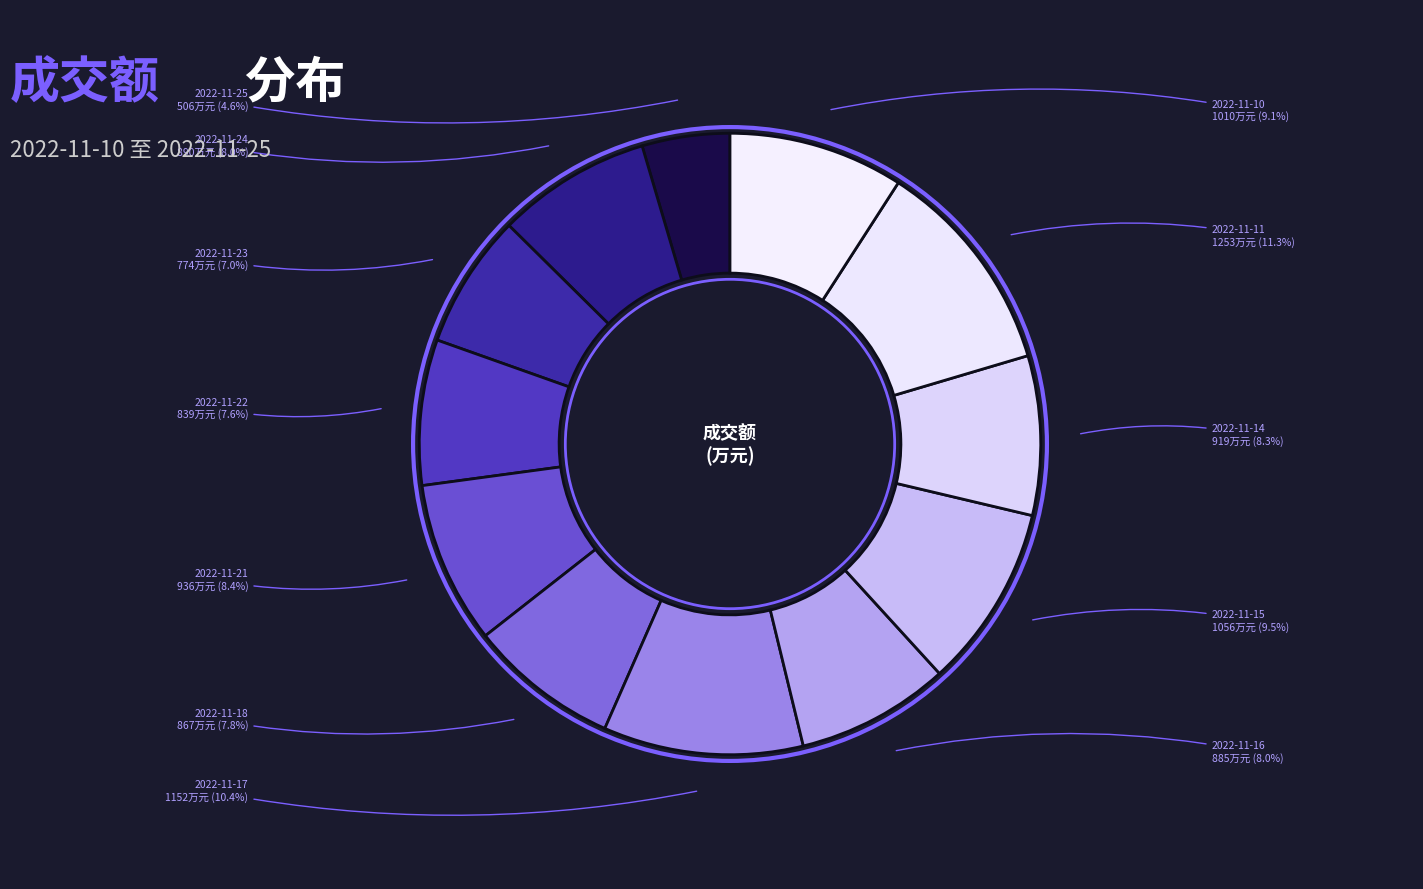

How many segments does this pie chart have?

12